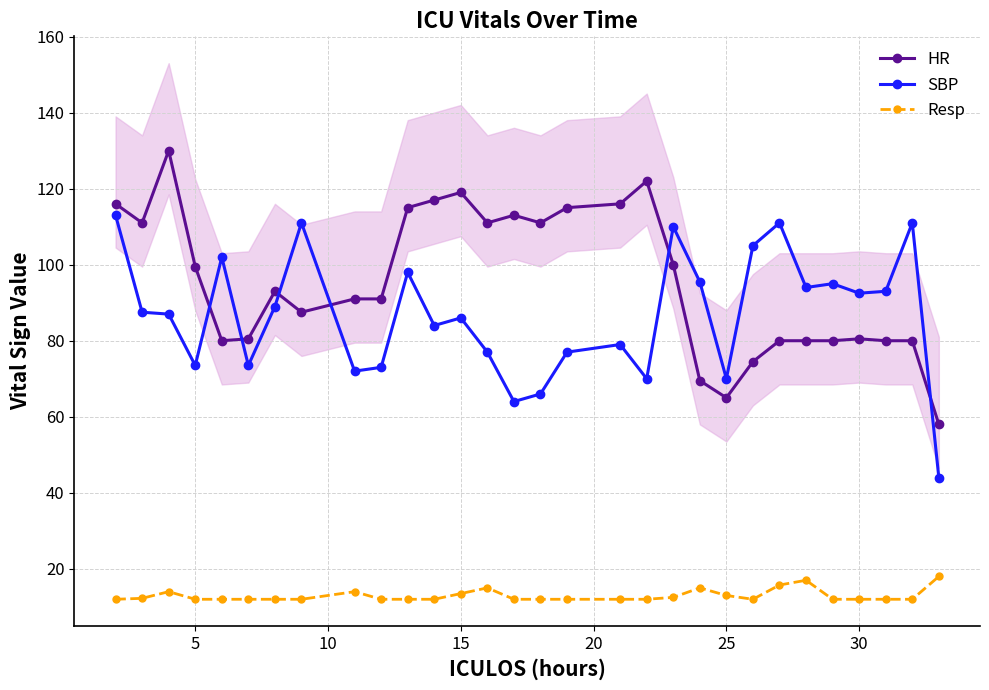

True or false: SBP and Resp cross at least once.

False